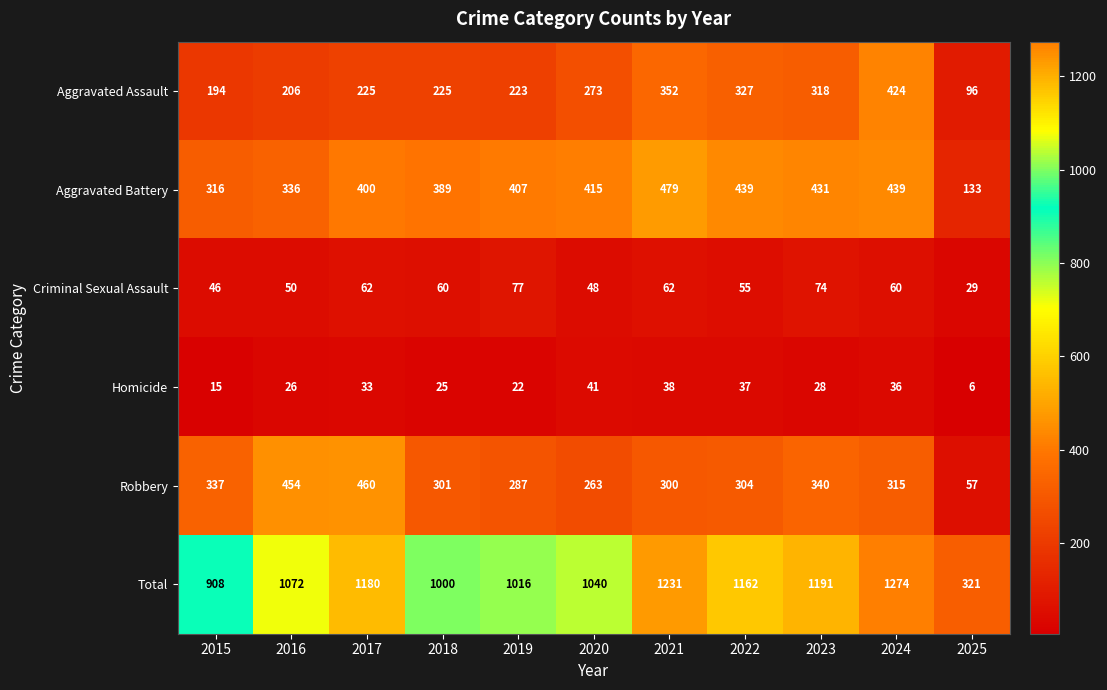

Is it true that Aggravated Assault equals 83 at 2018?

False